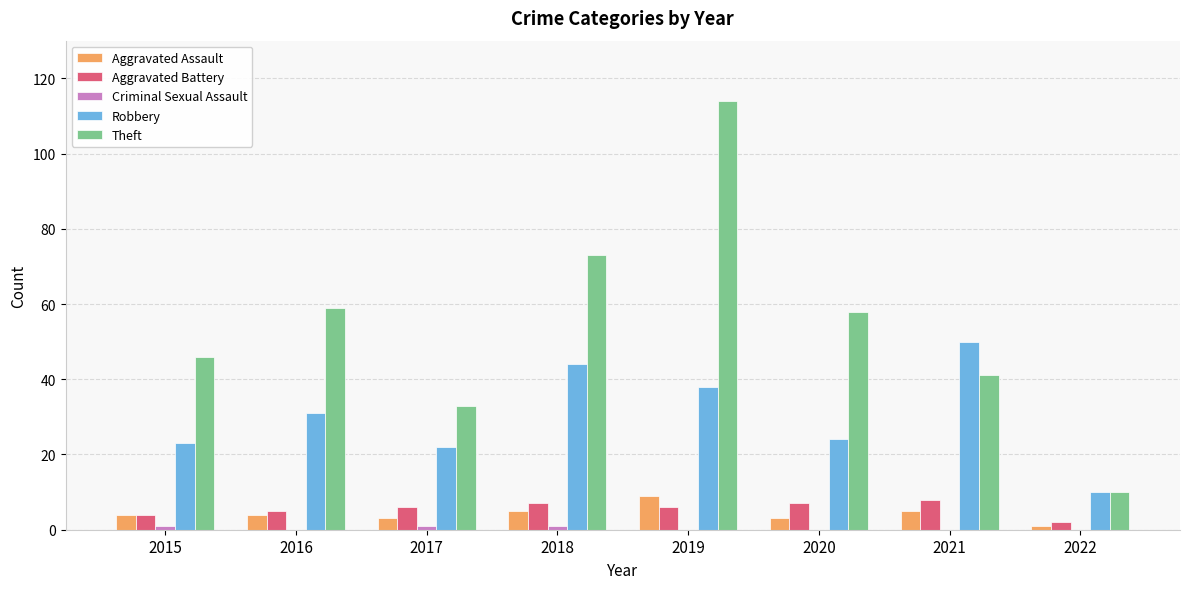

Which category has the highest value across all series?

2019